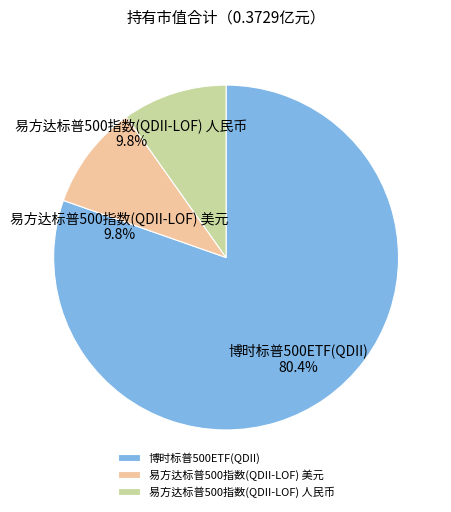

Does 博时标普500ETF(QDII) represent more than half of the total?

Yes